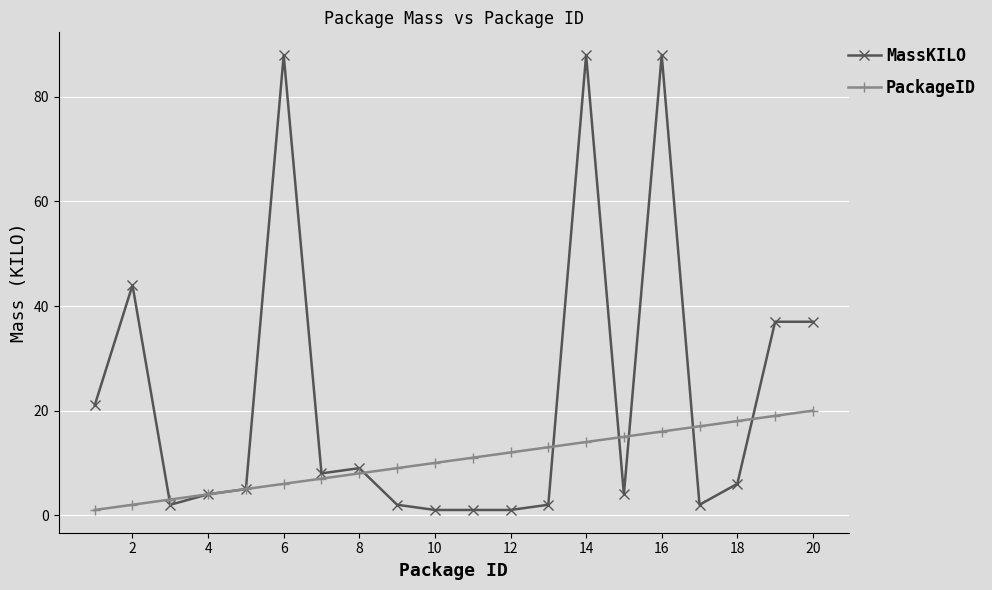

Rank the series by their maximum value, from lowest to highest.

PackageID, MassKILO